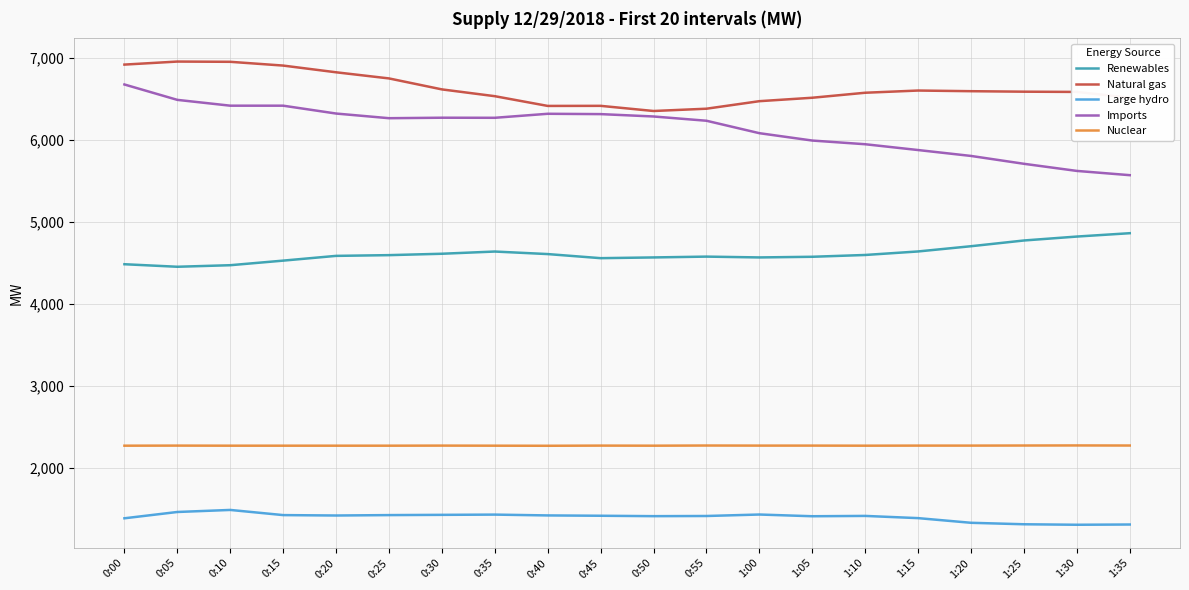

List the series in order of their peak value, highest first.

Natural gas, Imports, Renewables, Nuclear, Large hydro